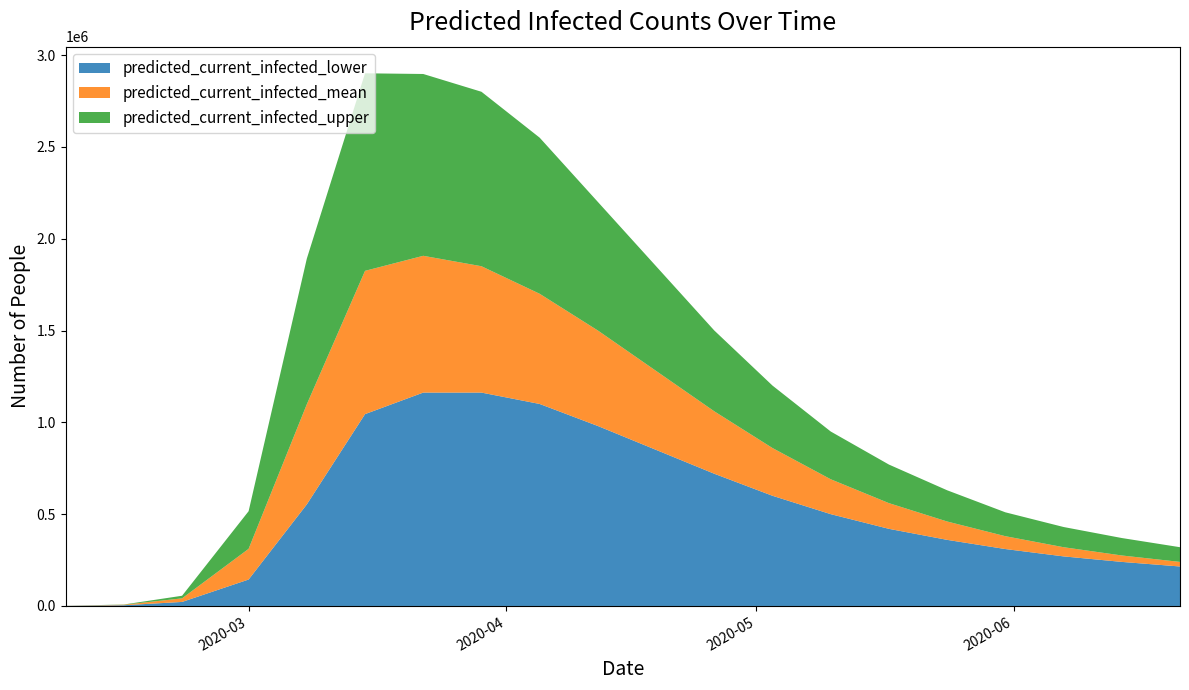

What are all the series names shown in the legend?

predicted_current_infected_lower, predicted_current_infected_mean, predicted_current_infected_upper